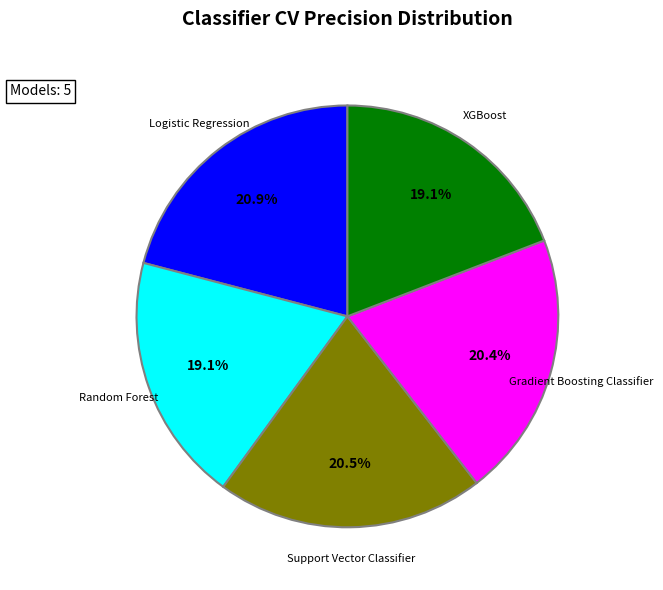

Is it true that Gradient Boosting Classifier is 20% of the pie?

True